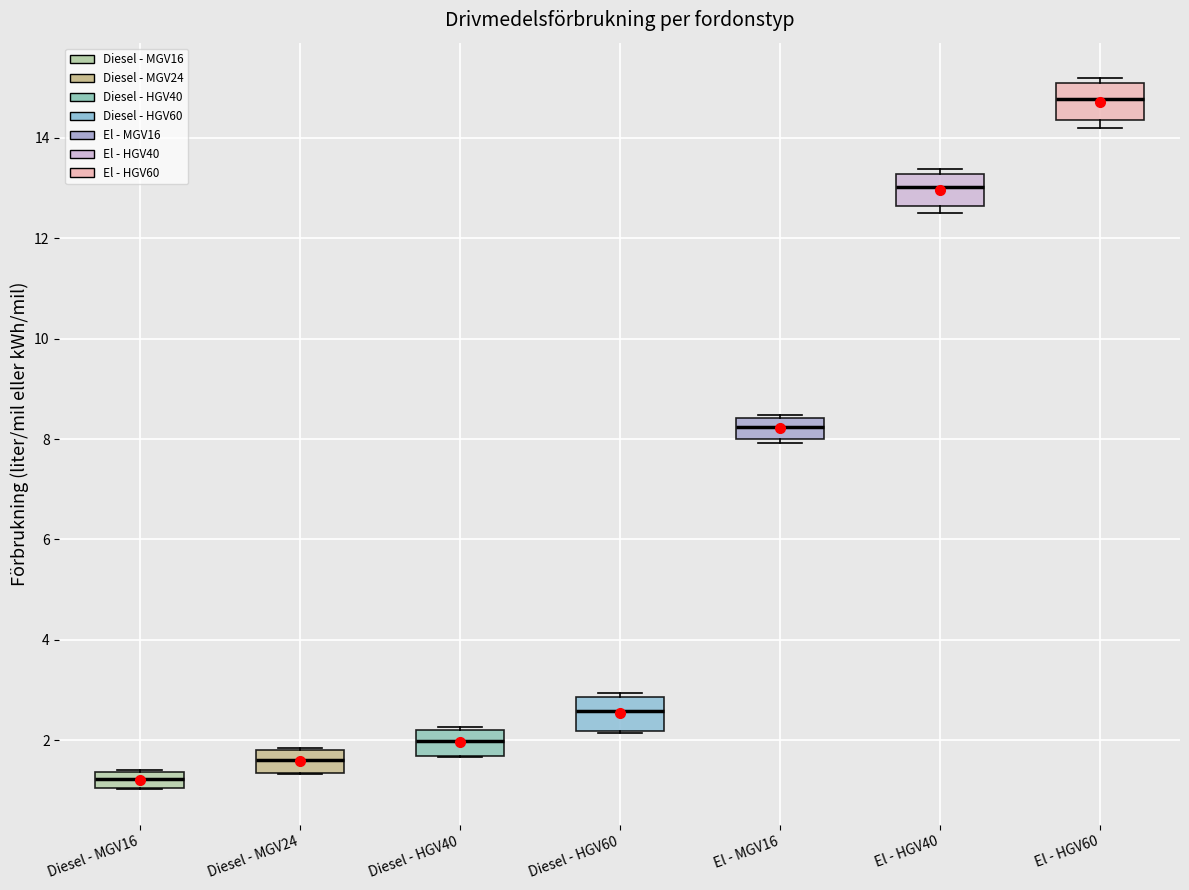

Which box's median line is the lowest?

Diesel - MGV16